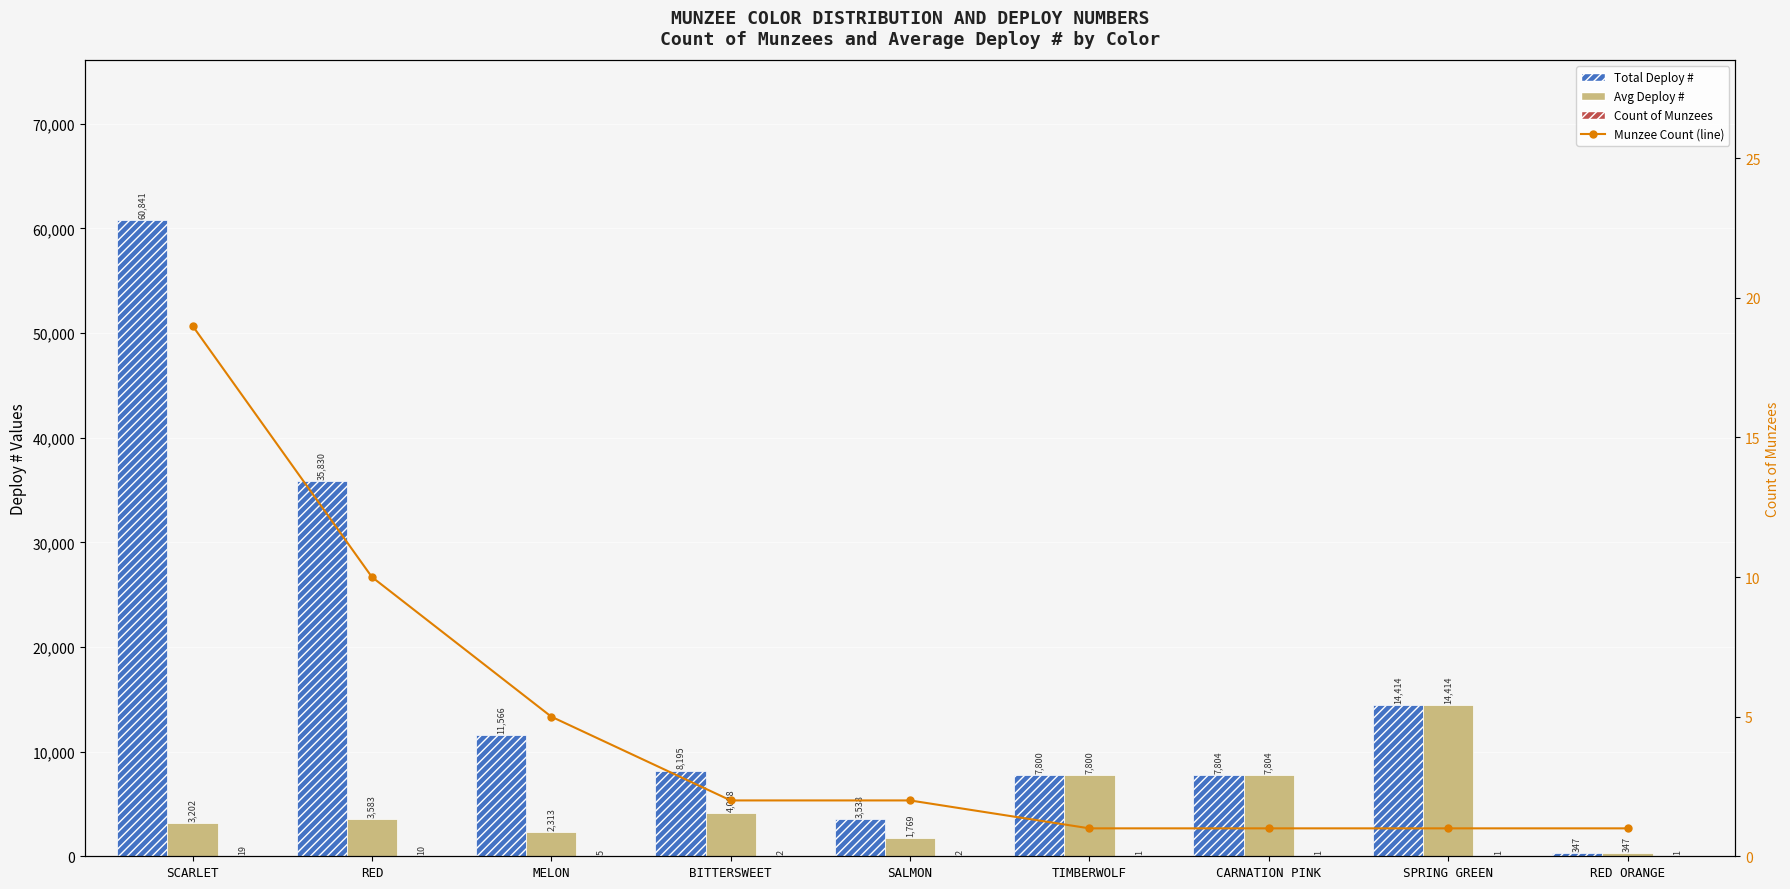

Reading right to left, extract all data points from this chart.

Total Deploy #: RED ORANGE=347	SPRING GREEN=14414	CARNATION PINK=7804	TIMBERWOLF=7800	SALMON=3538	BITTERSWEET=8195	MELON=11566	RED=35830	SCARLET=60841
Avg Deploy #: RED ORANGE=347	SPRING GREEN=14414	CARNATION PINK=7804	TIMBERWOLF=7800	SALMON=1769	BITTERSWEET=4098	MELON=2313	RED=3583	SCARLET=3202
Count of Munzees: RED ORANGE=1	SPRING GREEN=1	CARNATION PINK=1	TIMBERWOLF=1	SALMON=2	BITTERSWEET=2	MELON=5	RED=10	SCARLET=19
Munzee Count (line): RED ORANGE=1	SPRING GREEN=1	CARNATION PINK=1	TIMBERWOLF=1	SALMON=2	BITTERSWEET=2	MELON=5	RED=10	SCARLET=19